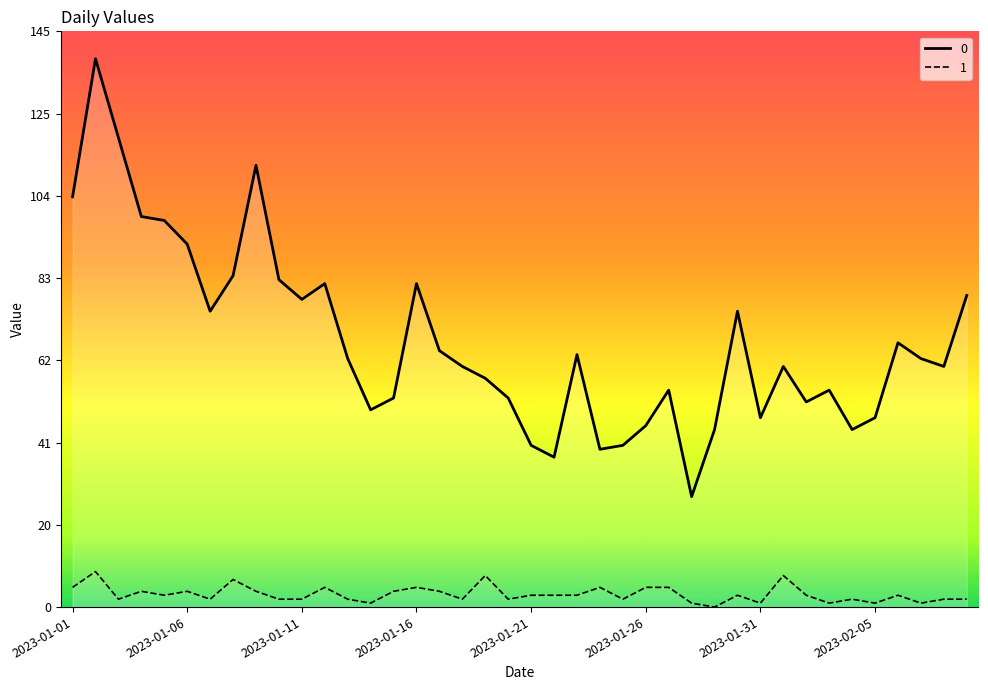

Which has a higher value, 2023-01-14 or 2023-02-09?

2023-02-09